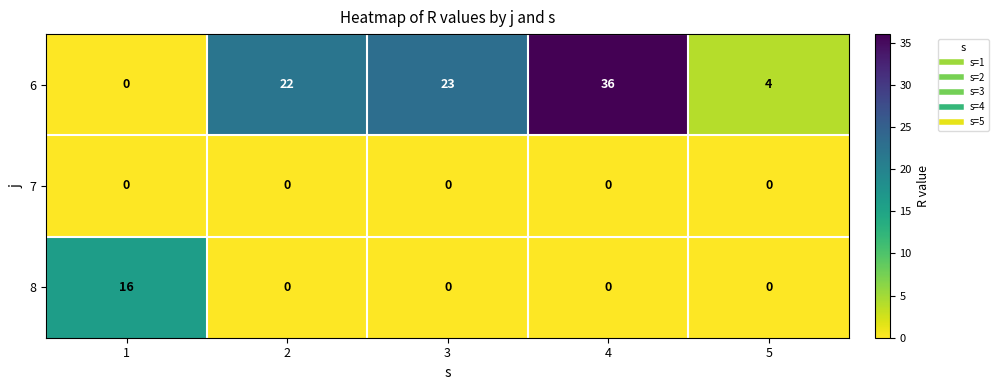

The 6 series shows 11 at 2. True or false?

False